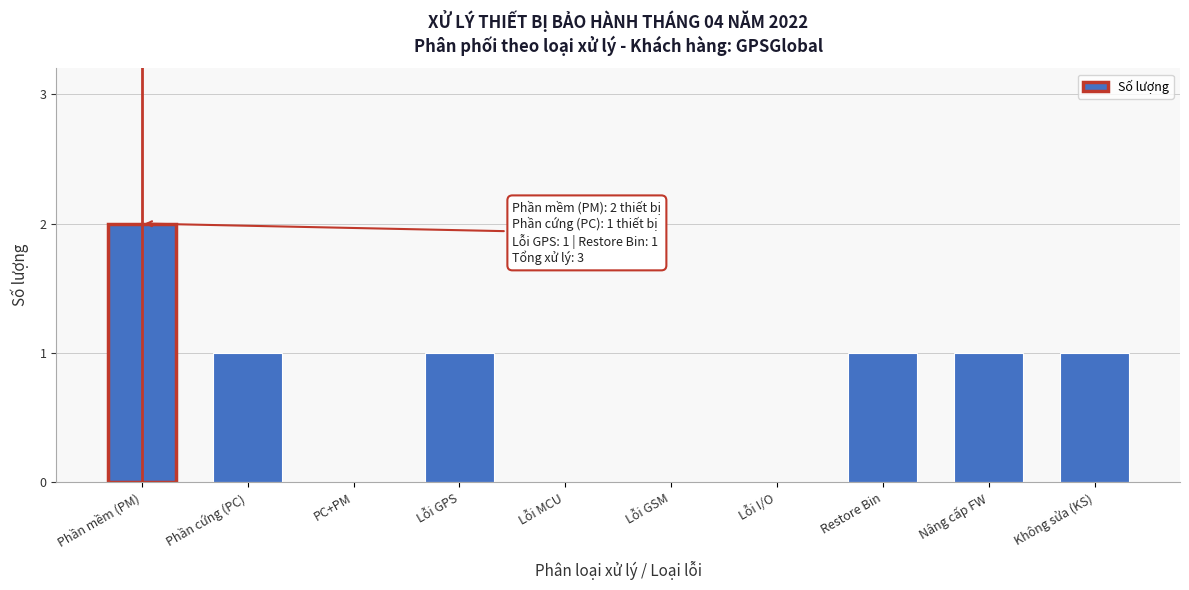

Reading left to right, what are all the values shown in this chart?

Phần mềm (PM)=2	Phần cứng (PC)=1	PC+PM=0	Lỗi GPS=1	Lỗi MCU=0	Lỗi GSM=0	Lỗi I/O=0	Restore Bin=1	Nâng cấp FW=1	Không sửa (KS)=1